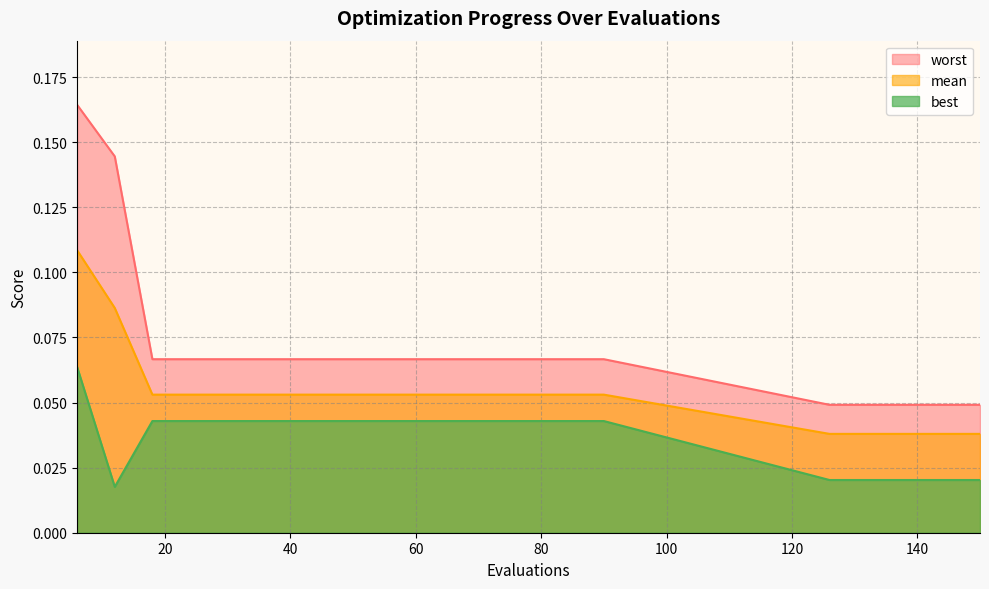

True or false: worst and mean cross at least once.

False